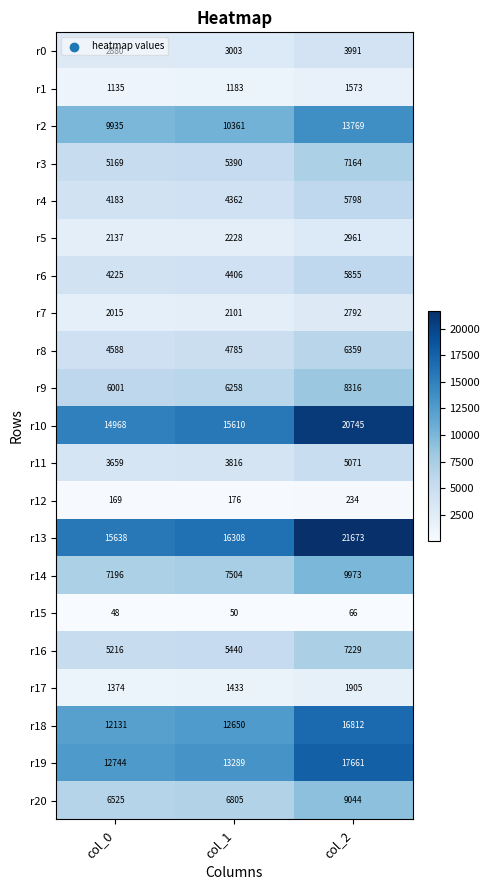

What is the maximum value shown in the chart?

21673